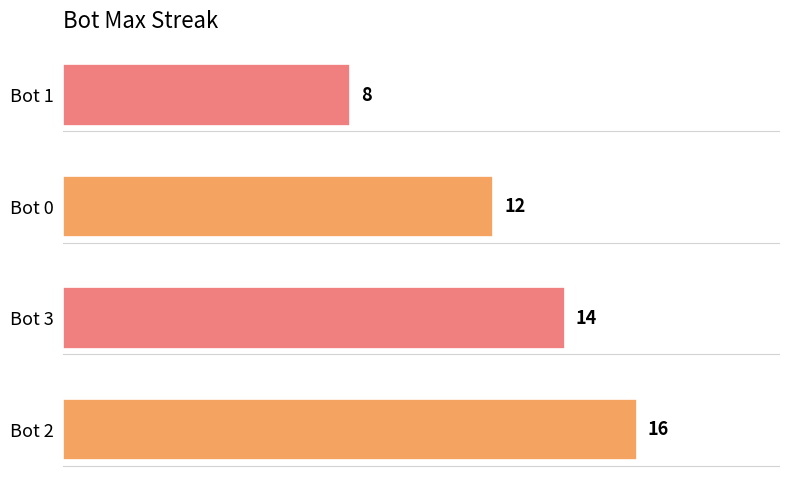

Reading bottom to top, extract all data points from this chart.

16	14	12	8